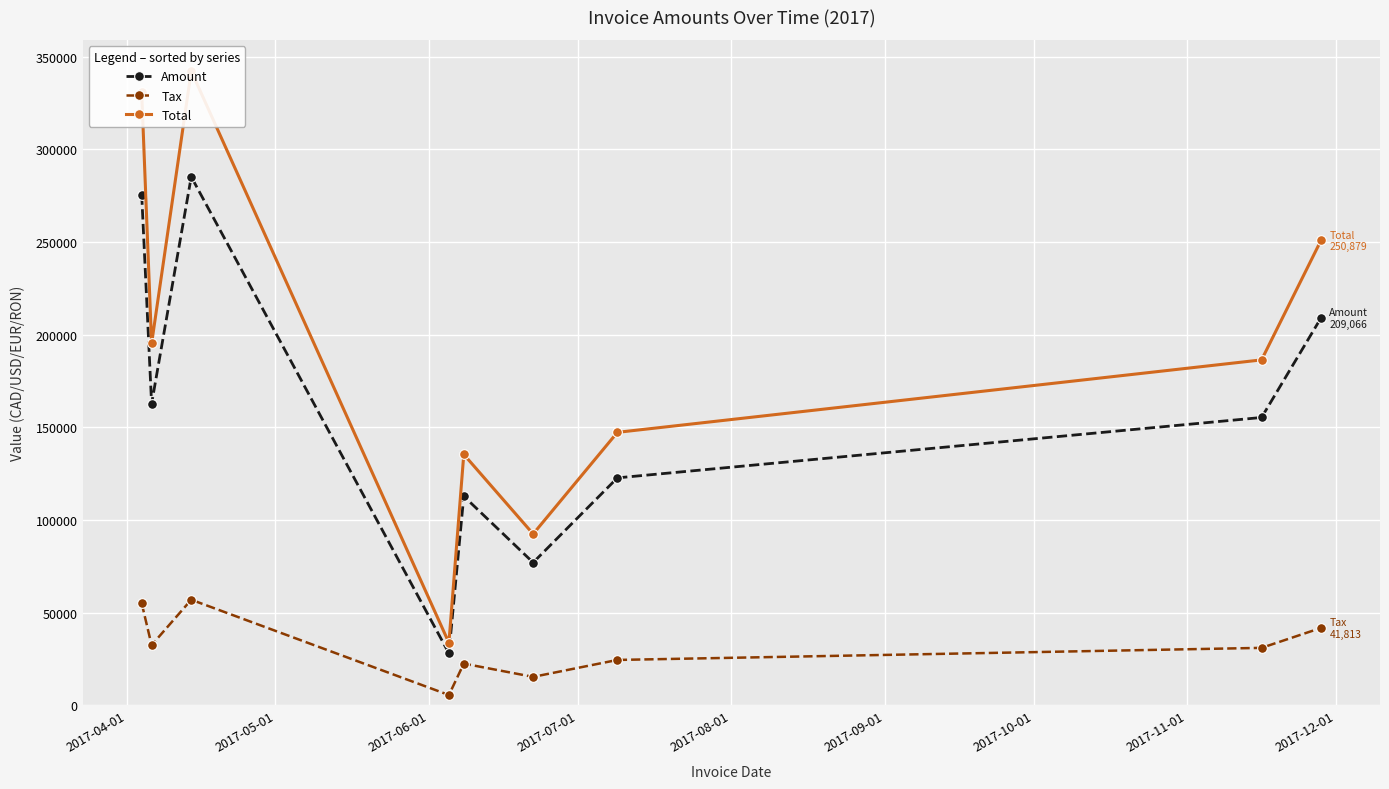

What is the maximum value for Tax?

57031.8